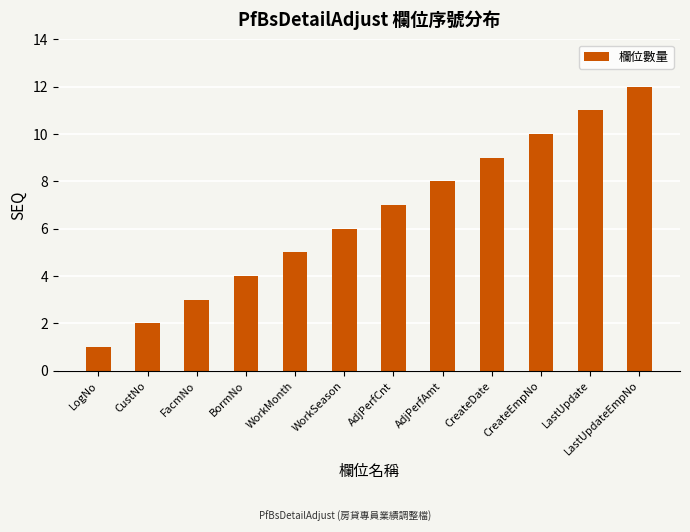

What is the label of the 6th bar from the right?

AdjPerfCnt